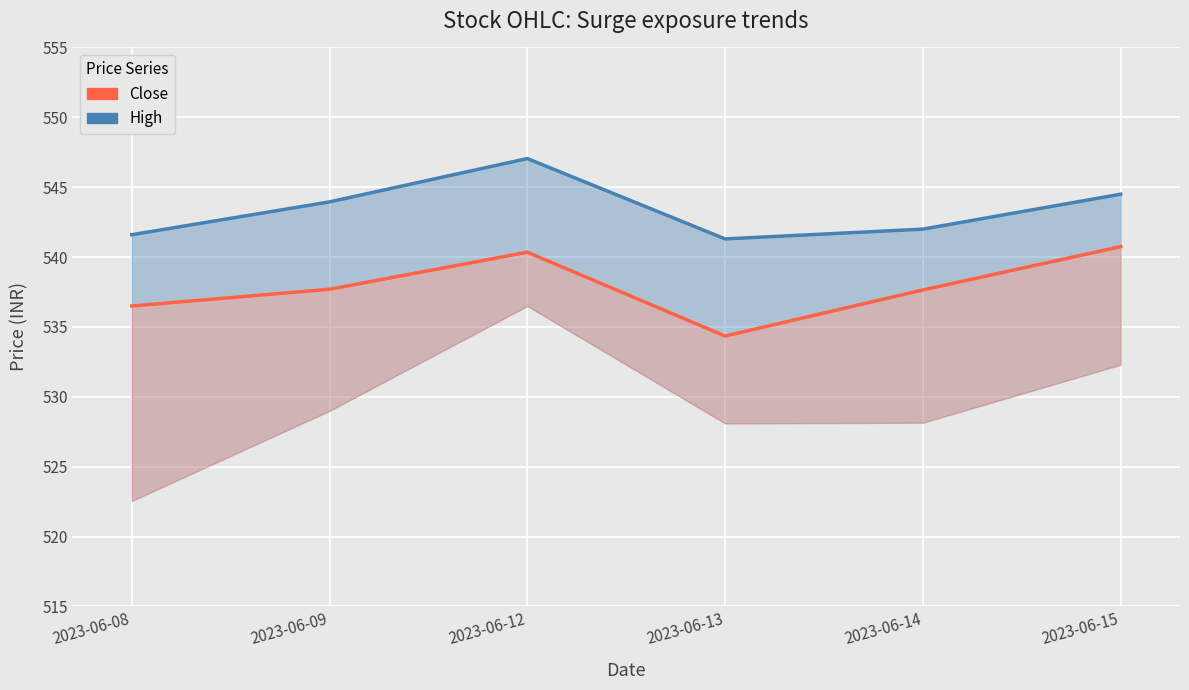

What is the smallest value displayed?

534.3